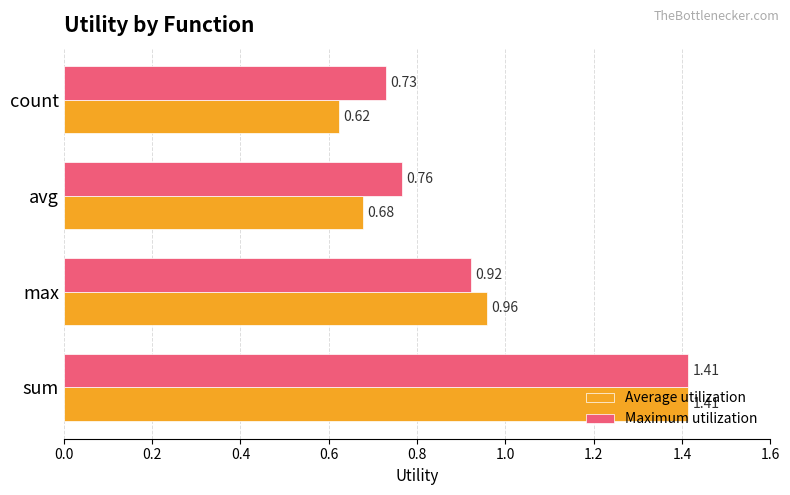

Count the number of categories in the chart.

4